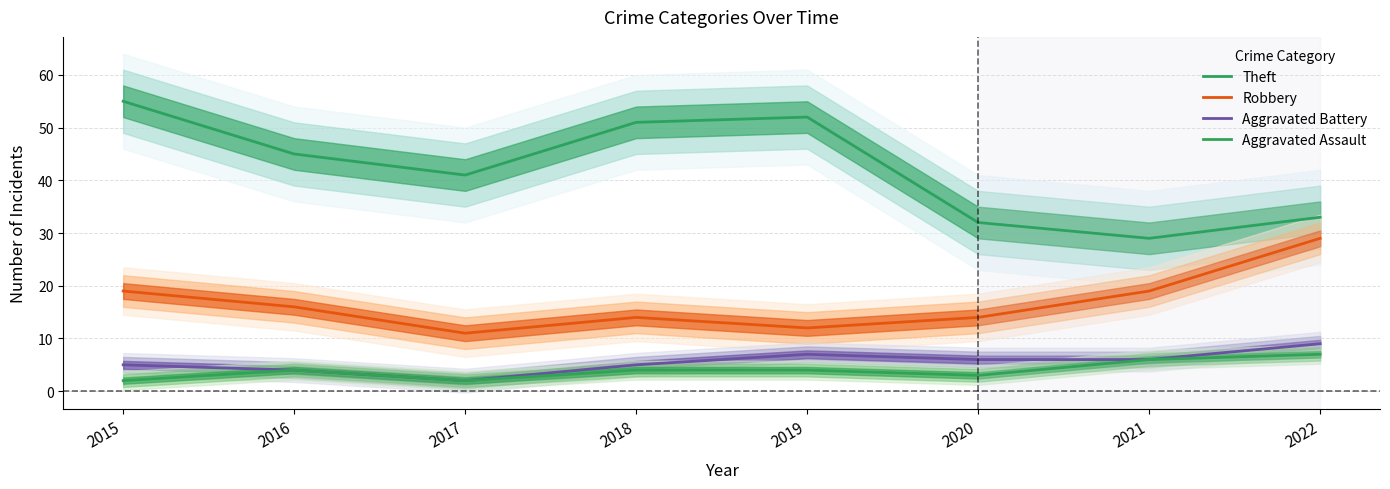

Where is the first local minimum for Robbery?

2017